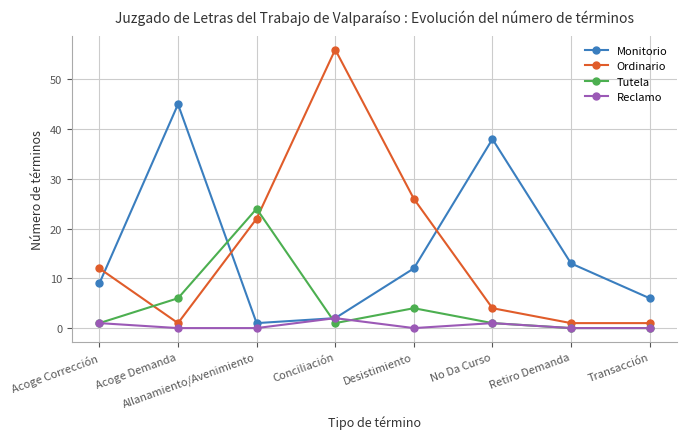

How many distinct data groups are displayed?

4